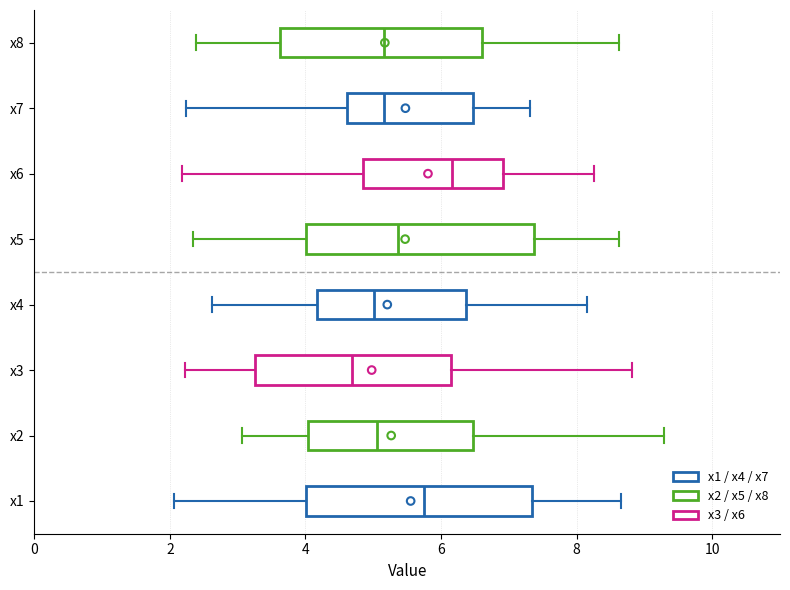

Reading bottom to top, transcribe this box plot: for each box, give where its median line is, the range the box spans, and where its two whiskers end, as read against the x-axis. The values are not printed on the chart, so give them approximately, as read against the axis.

x1: median 5.8, box 4.0 to 7.4, whiskers 2.0 to 8.6
x2: median 5.0, box 4.0 to 6.4, whiskers 3.0 to 9.2
x3: median 4.6, box 3.2 to 6.2, whiskers 2.2 to 8.8
x4: median 5.0, box 4.2 to 6.4, whiskers 2.6 to 8.2
x5: median 5.4, box 4.0 to 7.4, whiskers 2.4 to 8.6
x6: median 6.2, box 4.8 to 7.0, whiskers 2.2 to 8.2
x7: median 5.2, box 4.6 to 6.4, whiskers 2.2 to 7.4
x8: median 5.2, box 3.6 to 6.6, whiskers 2.4 to 8.6